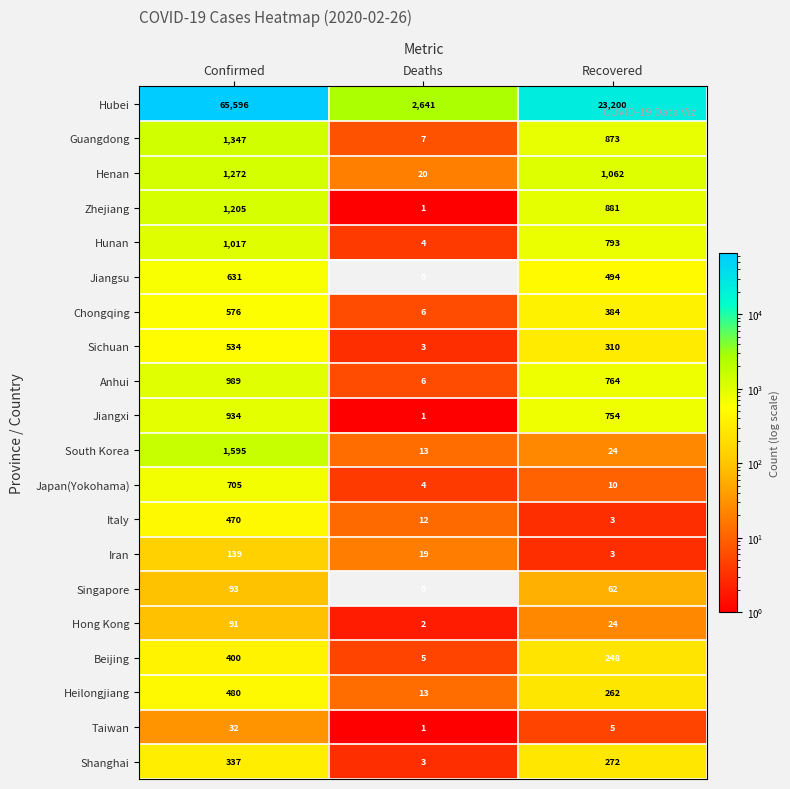

How many Taiwan values are between 1 and 32?

3